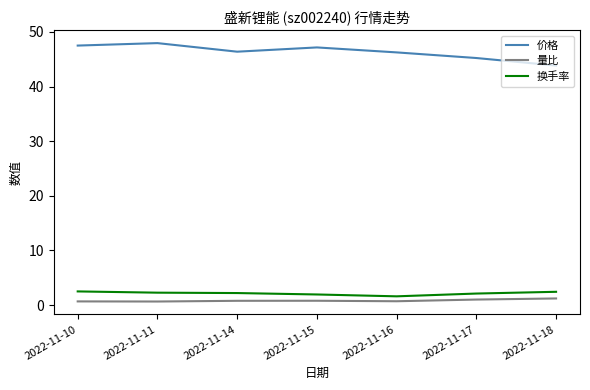

At 2022-11-11, list the series in order from smallest to largest.

量比, 换手率, 价格